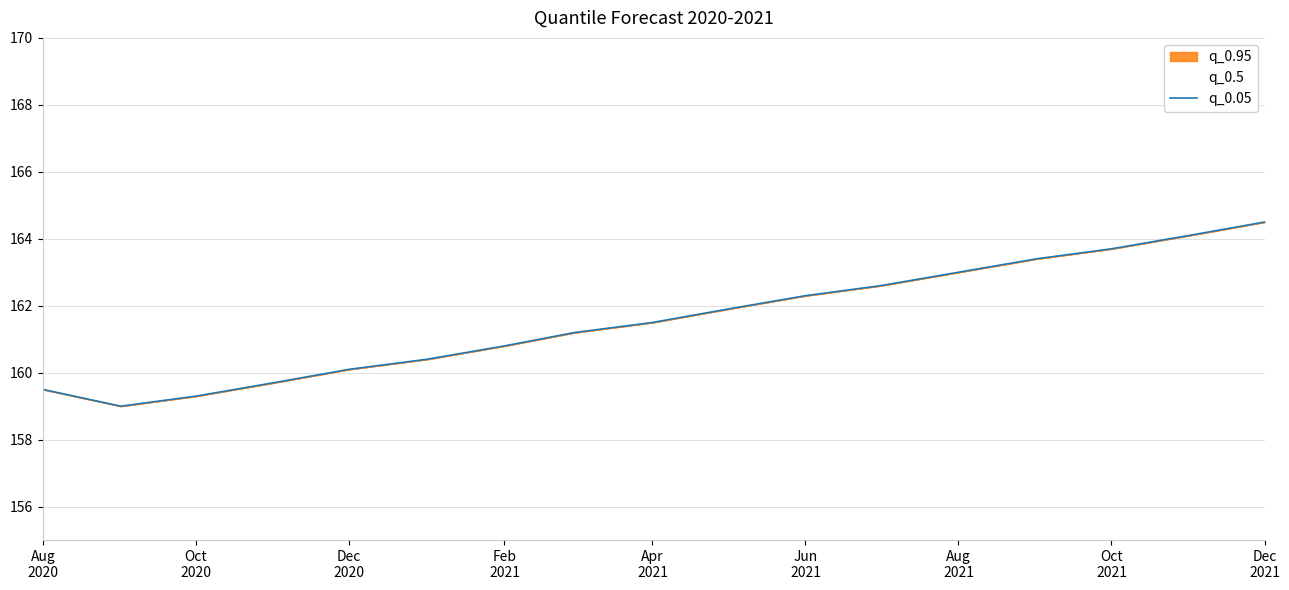

What is the maximum value shown in the chart?

164.5